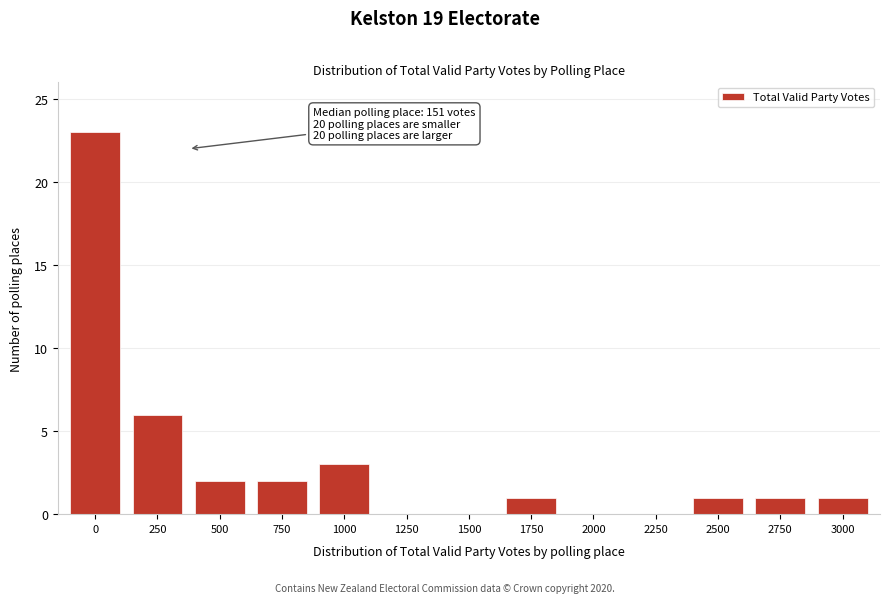

Reading left to right, transcribe all the data shown in this chart.

0=23	250=6	500=2	750=2	1000=3	1250=0	1500=0	1750=1	2000=0	2250=0	2500=1	2750=1	3000=1